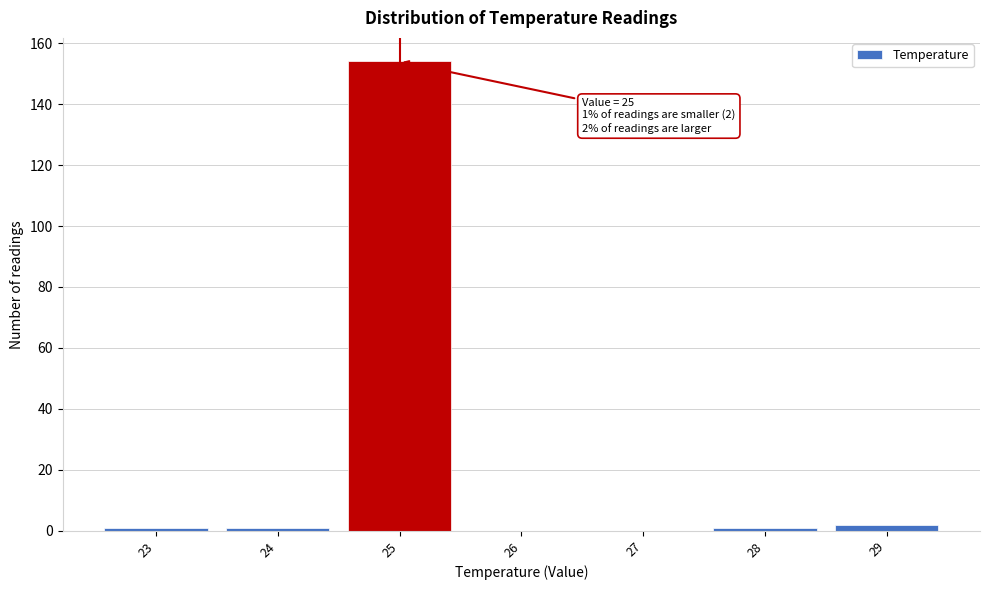

Over which range of the x-axis is the bar tallest?

24.5 to 25.5